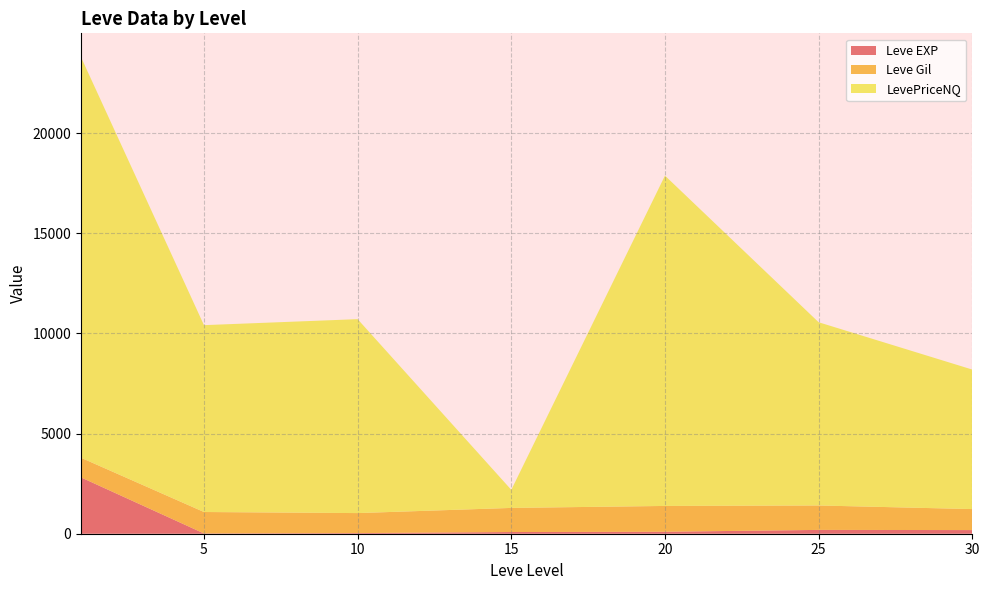

What is the highest value of the Leve EXP series?

2811.0